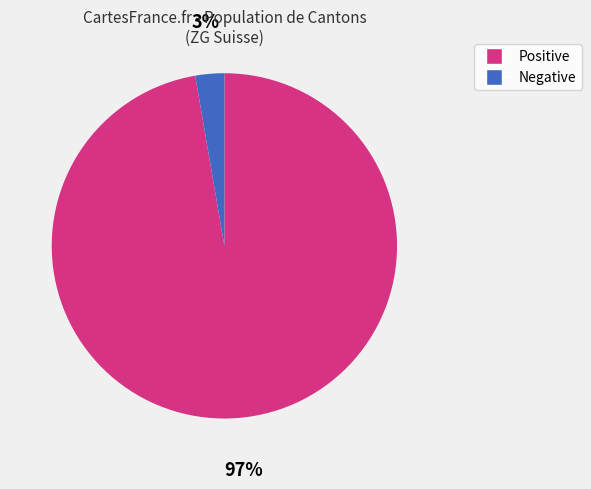

To the nearest percent, what portion does Positive represent?

97%